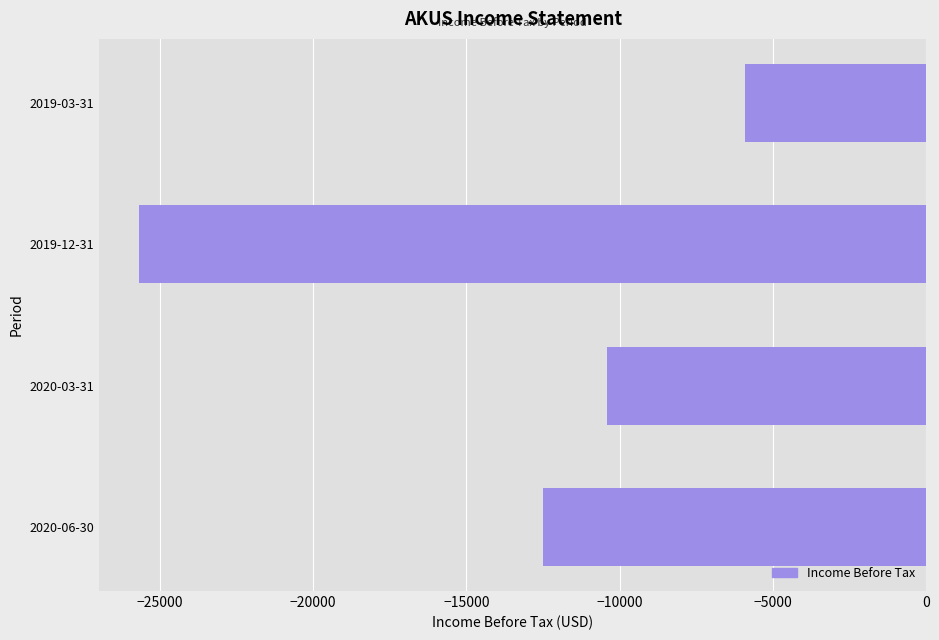

How many data points are less than -10400?

2